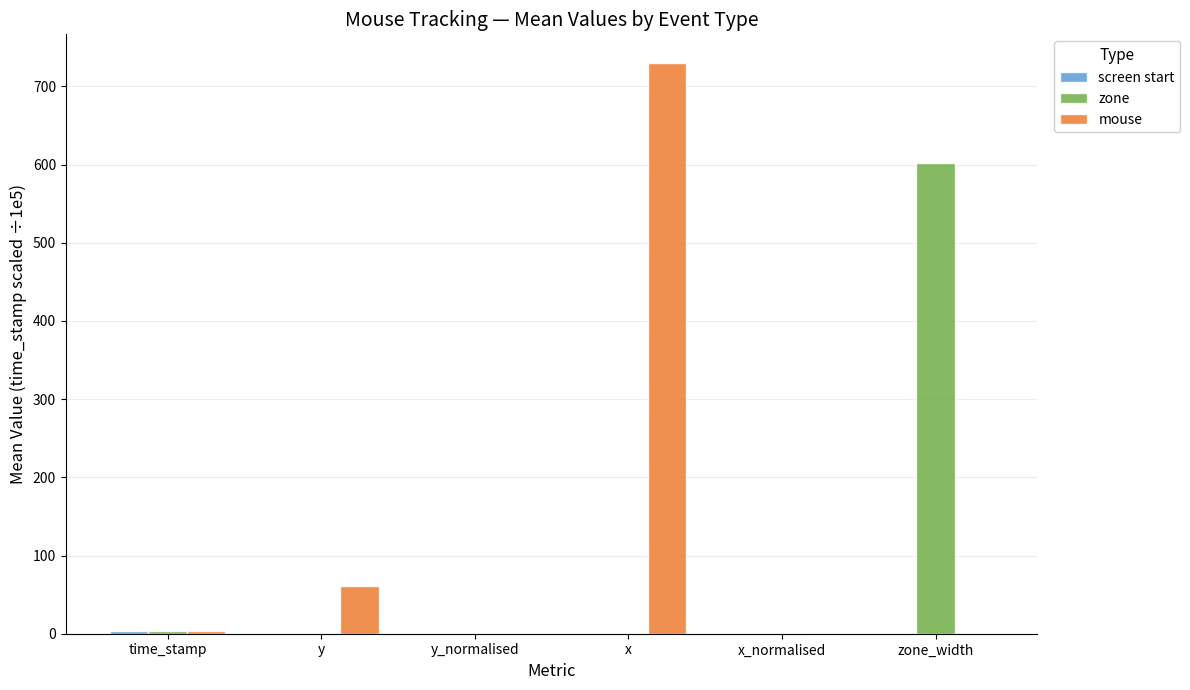

How many series are shown in this chart?

3